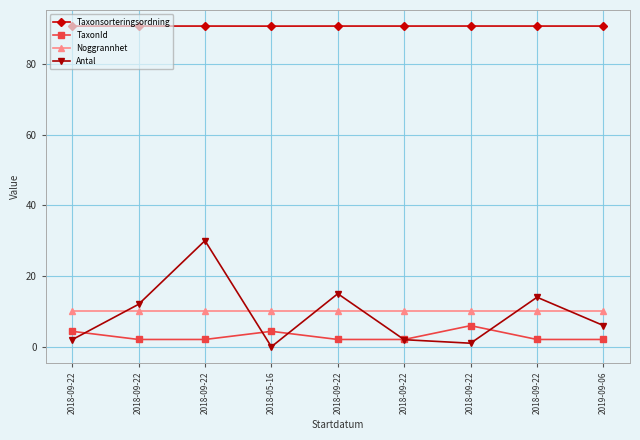

Does the chart have visible grid lines?

Yes